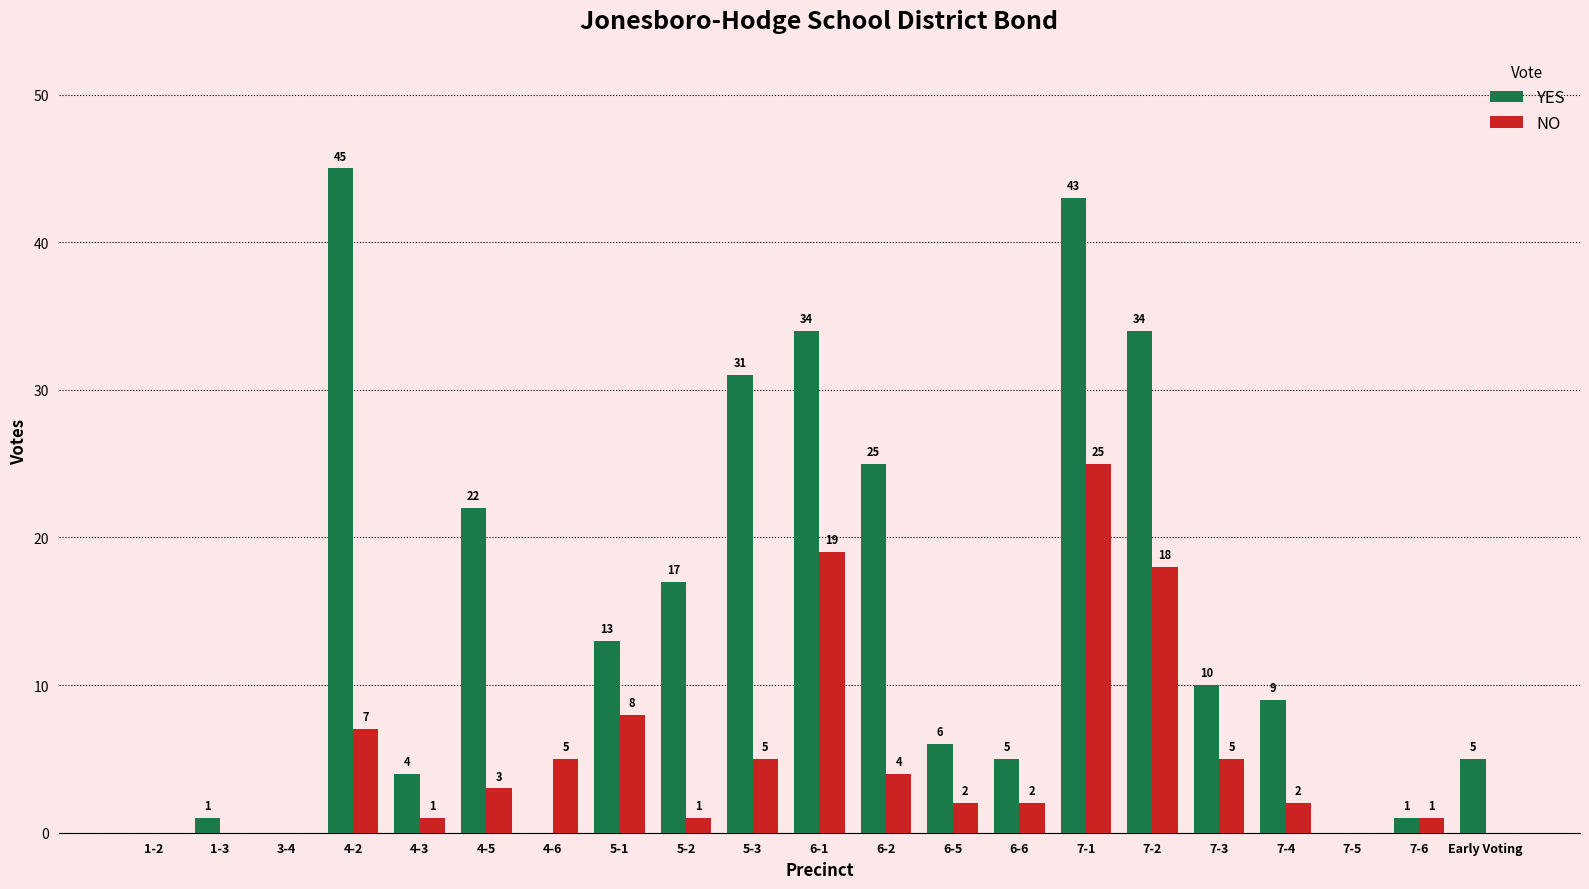

What is the sum of the NO values at 4-2 and 7-4?

9